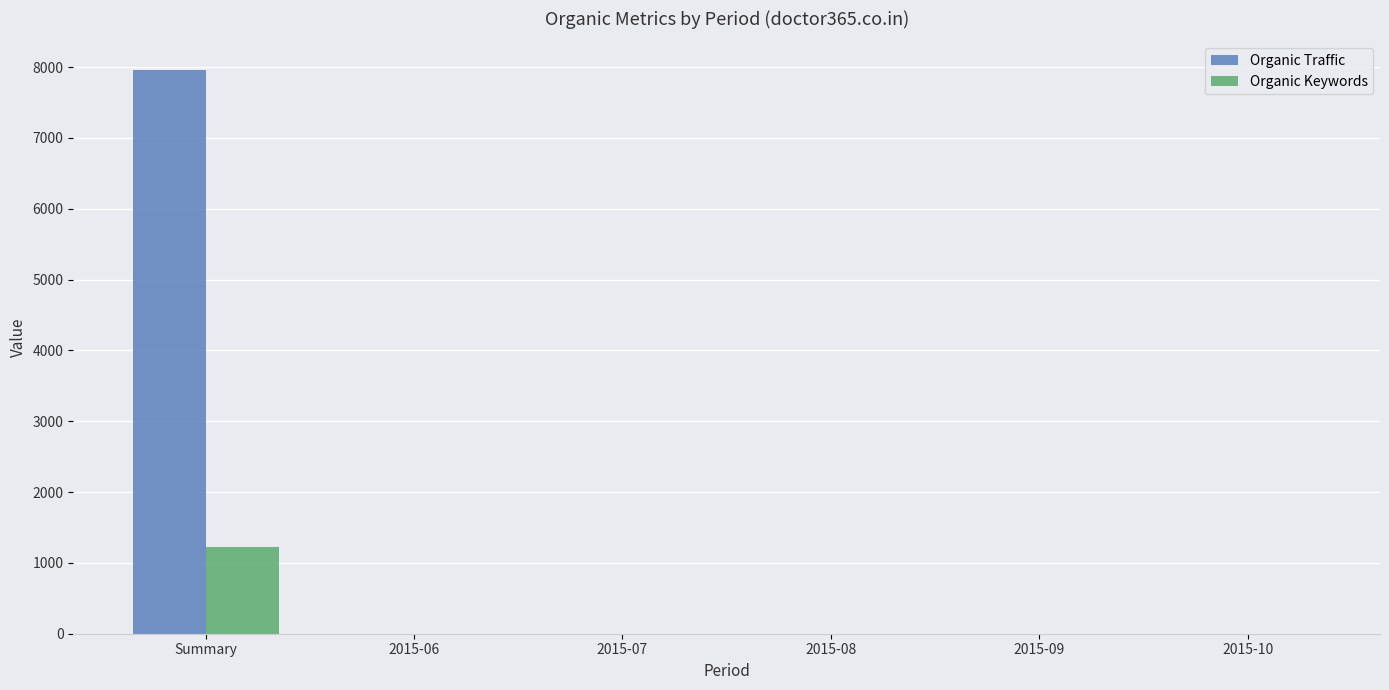

Does the chart contain stacked bars?

No